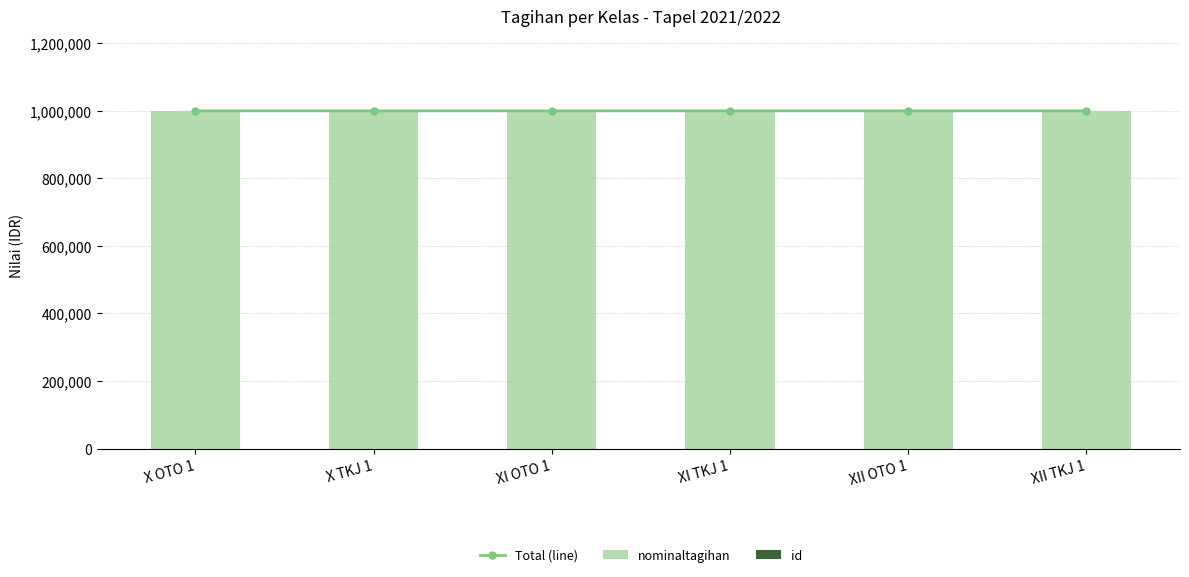

Reading right to left, list all the values displayed in this chart.

Total (line): 1000006	1000005	1000004	1000003	1000002	1000001
nominaltagihan: 1000000	1000000	1000000	1000000	1000000	1000000
id: 6	5	4	3	2	1